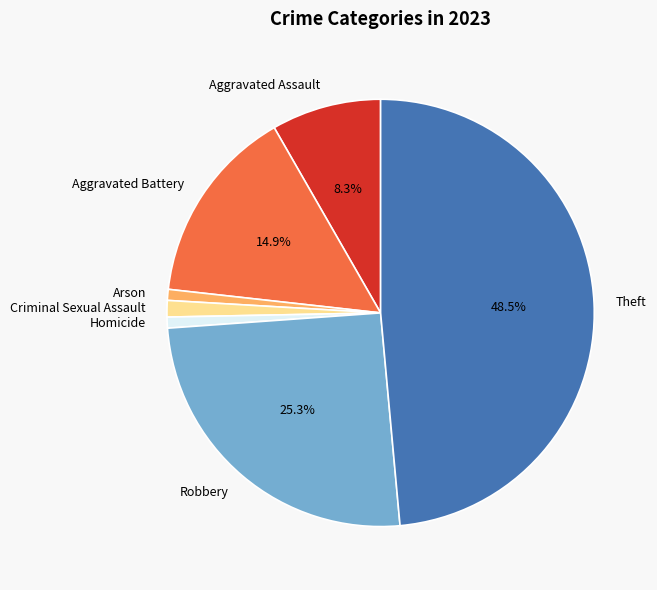

Is it true that Robbery is 39% of the pie?

False